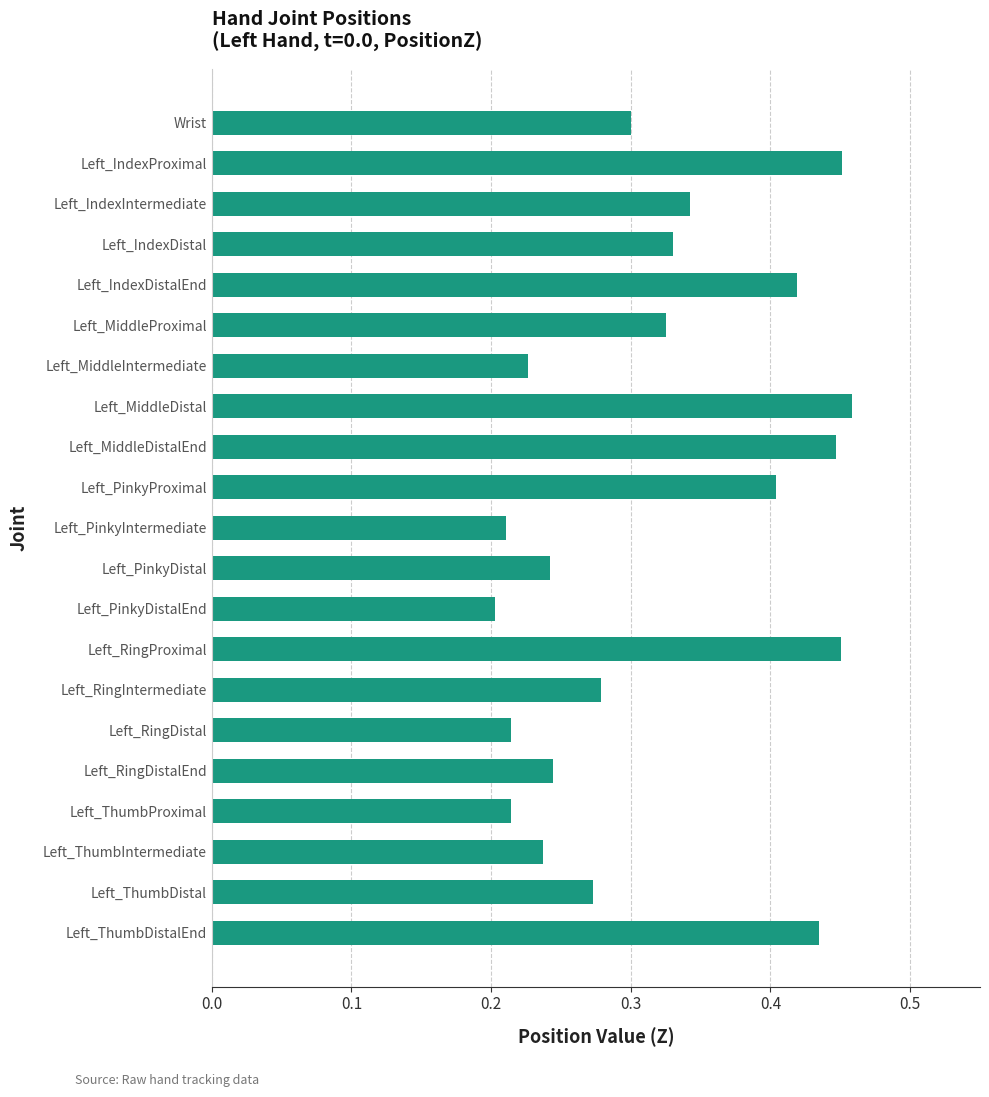

What is the sum of all values?

6.7